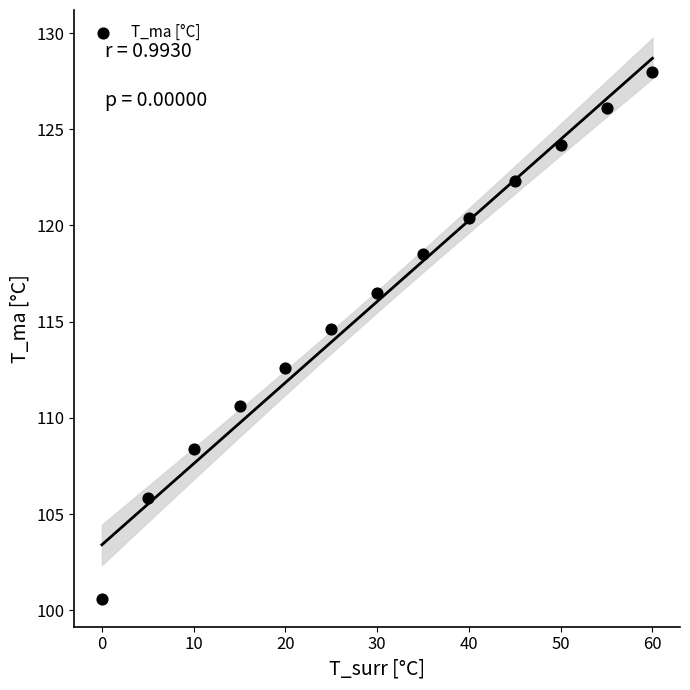

What Y value in the scatter plot is closest to 114?

114.6